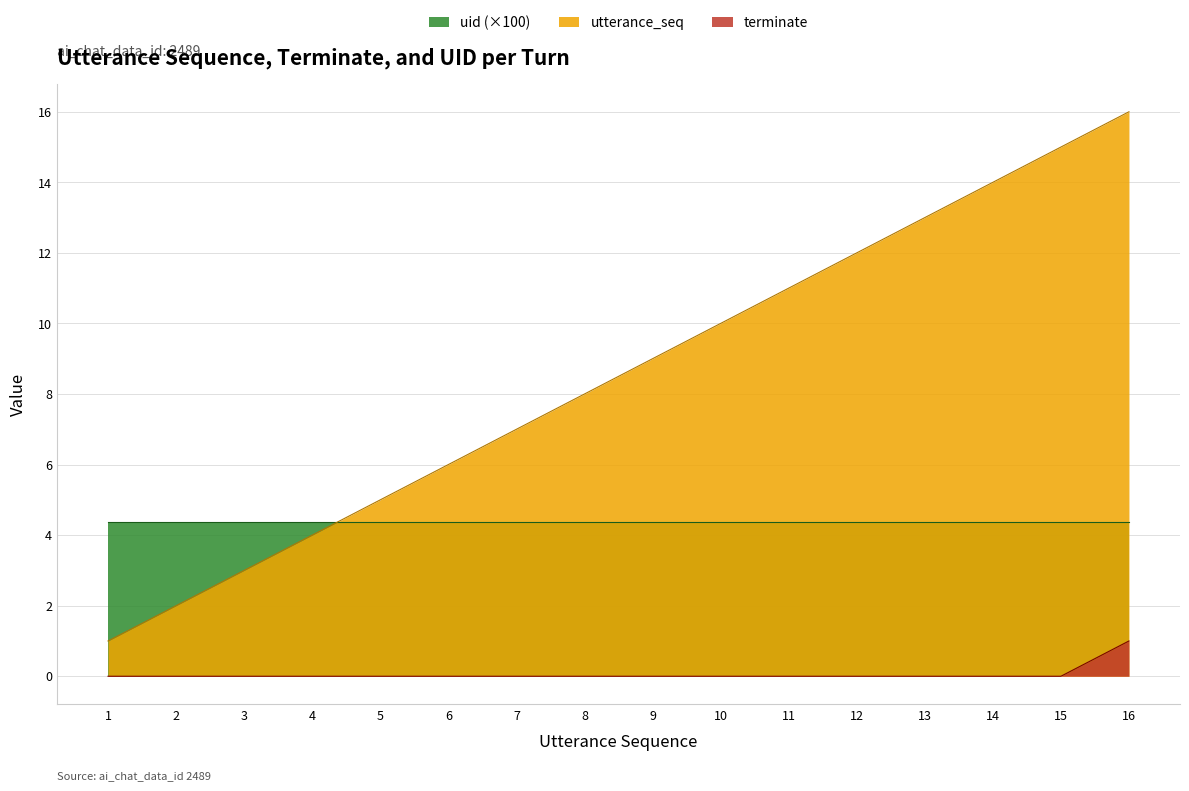

What is the sum of the utterance_seq values at 3 and 4?

7.0